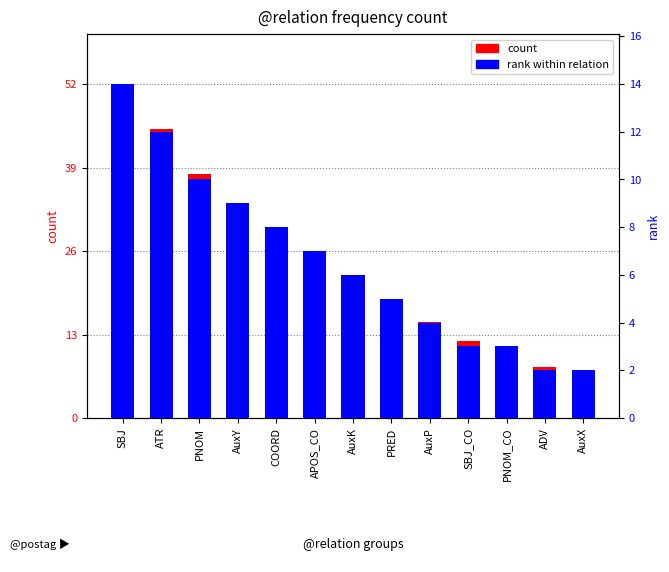

Which series has the largest range (max minus min)?

count